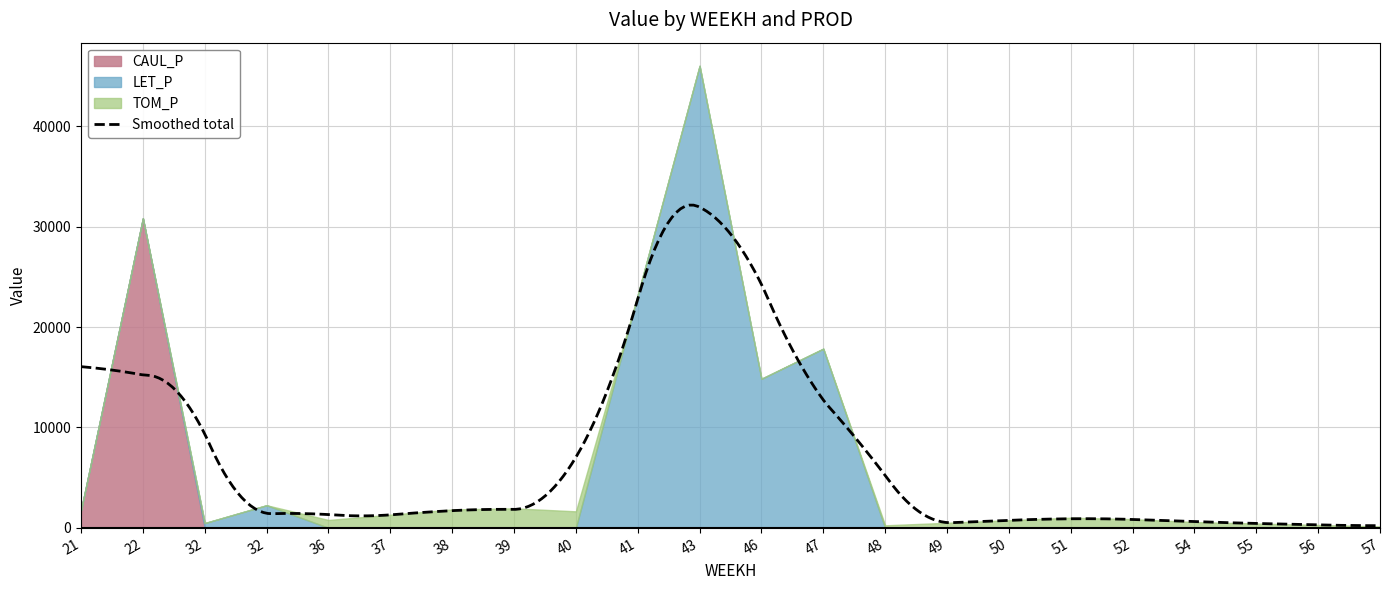

The TOM_P series shows 926.9 at 41. True or false?

False